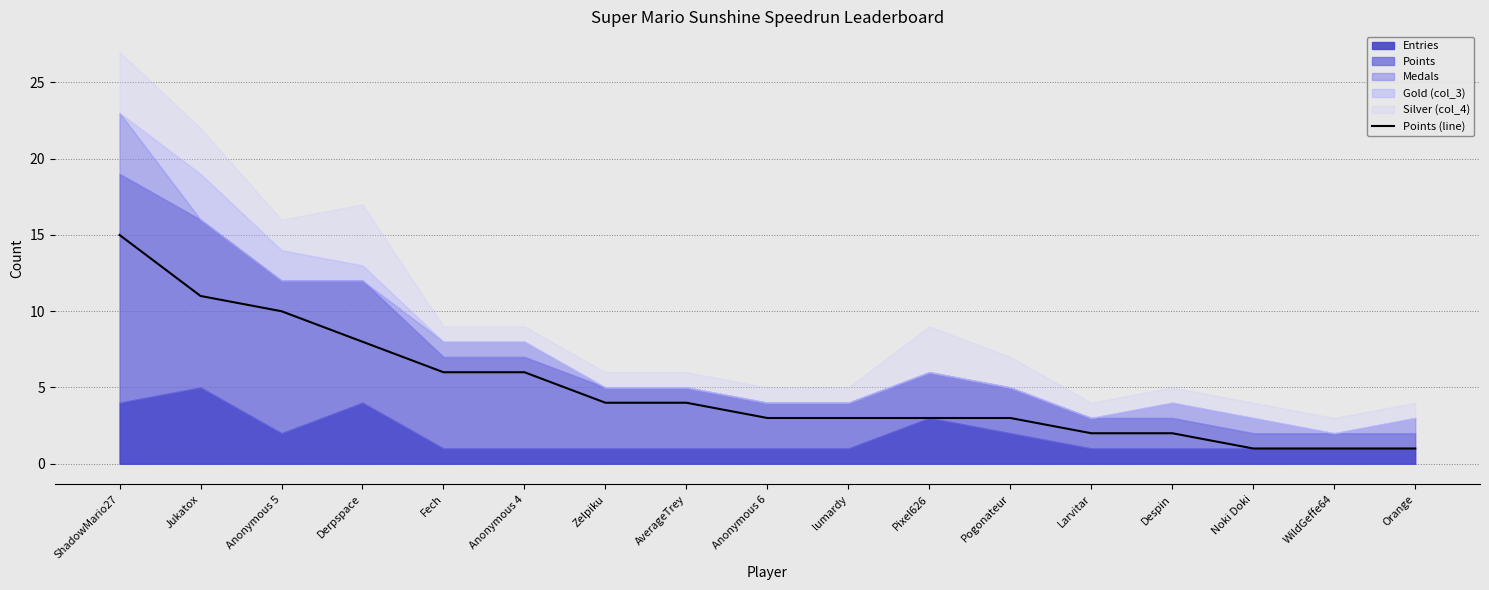

True or false: there are more than 2 points higher than both neighbors.

False